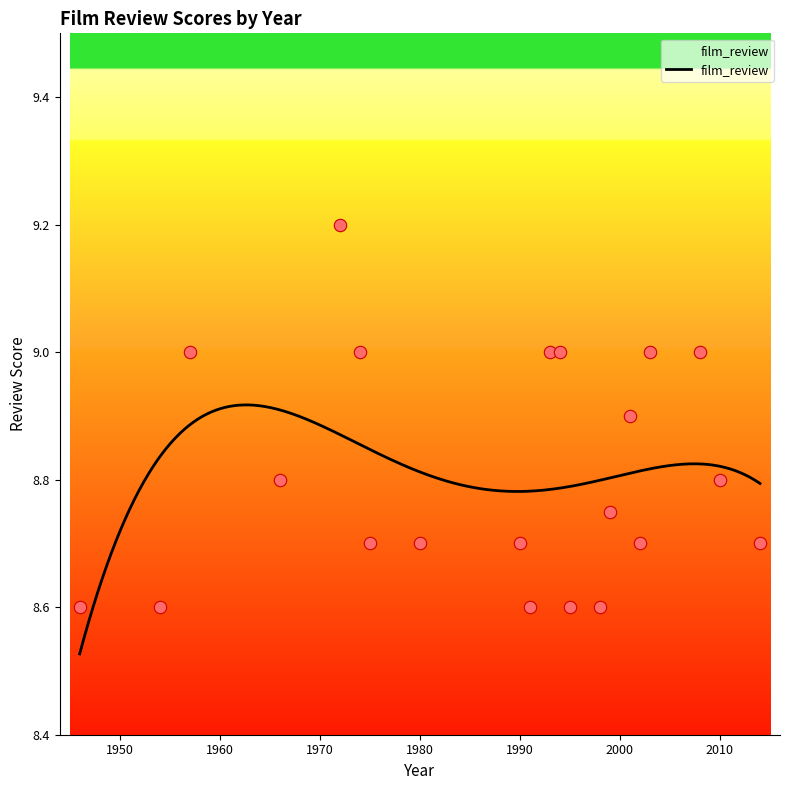

Approximately how many times larger is the value at 1994 compared to 1980?

1.0